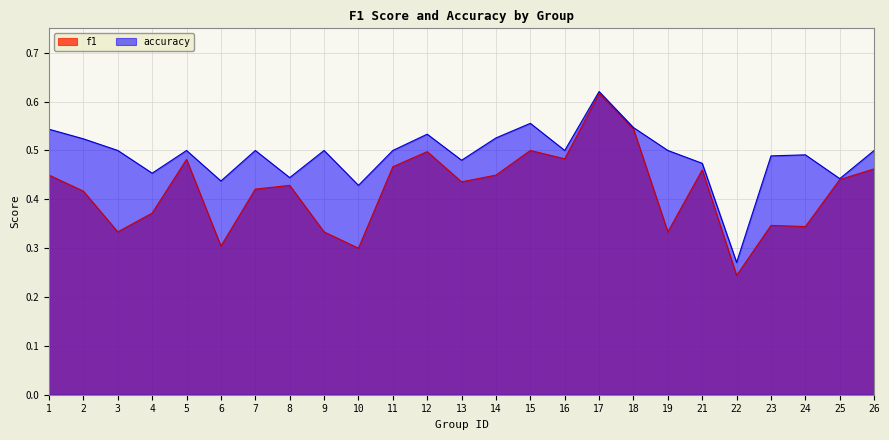

What is the average value of the accuracy series?

0.5